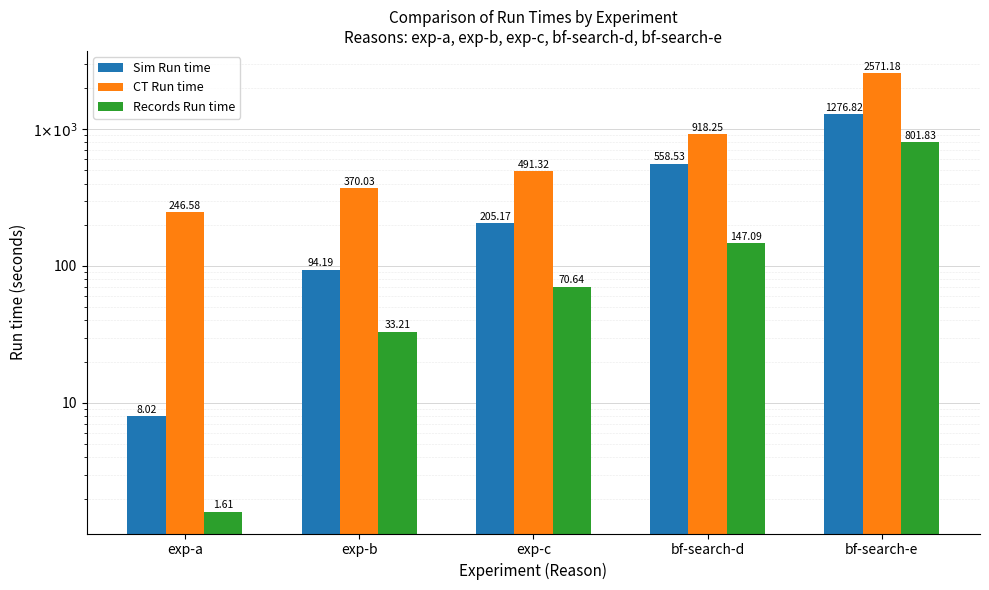

Is it true that CT Run time equals 324.1 at exp-c?

False